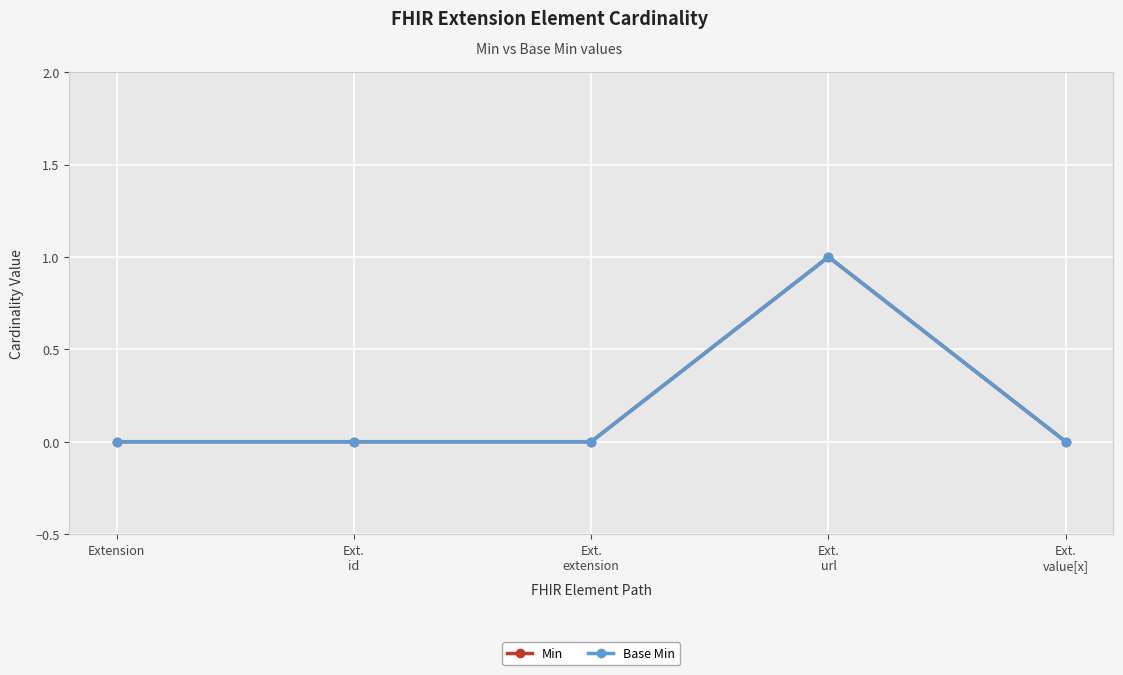

Which series has the largest range (max minus min)?

Min